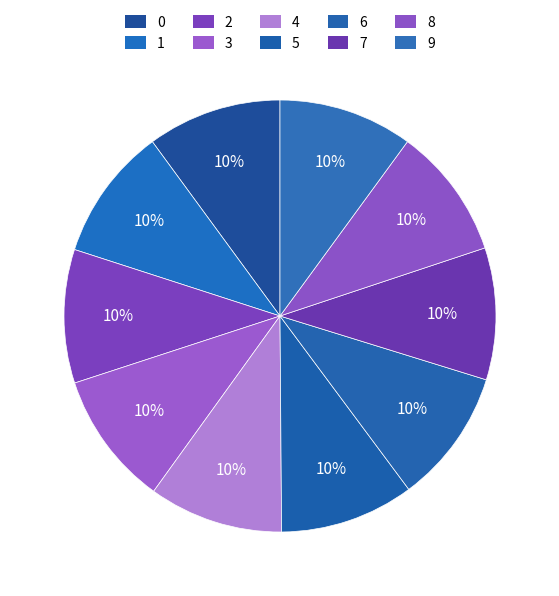

Is it true that 4 is 10% of the pie?

True